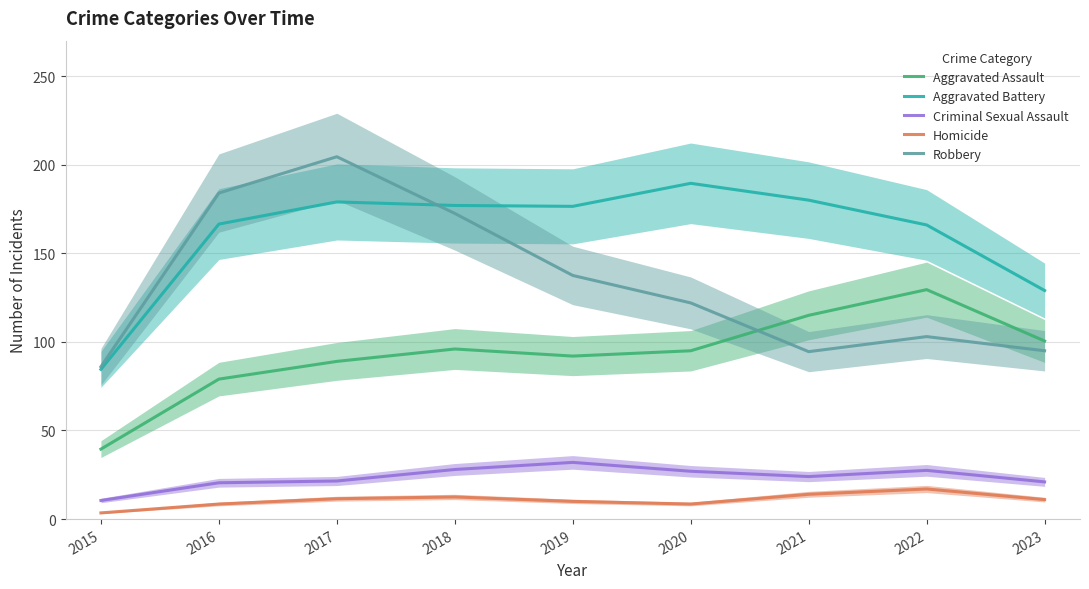

What is the highest value of the Aggravated Assault series?

129.5